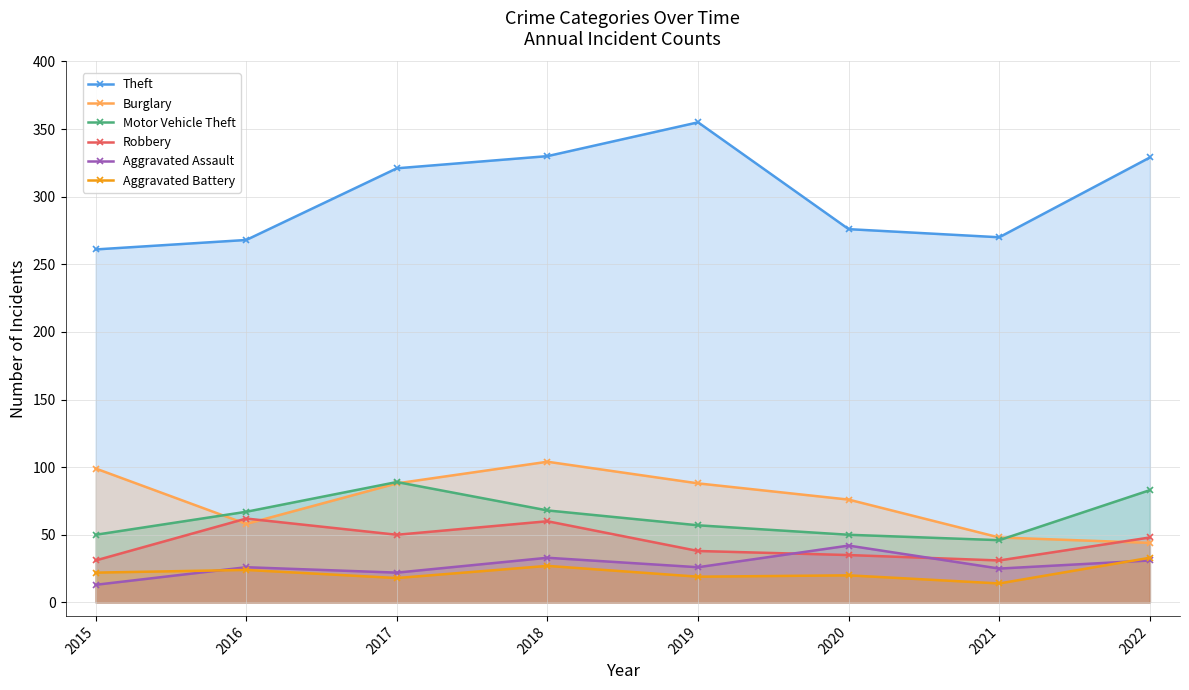

At 2018, list the series in order from largest to smallest.

Theft, Burglary, Motor Vehicle Theft, Robbery, Aggravated Assault, Aggravated Battery